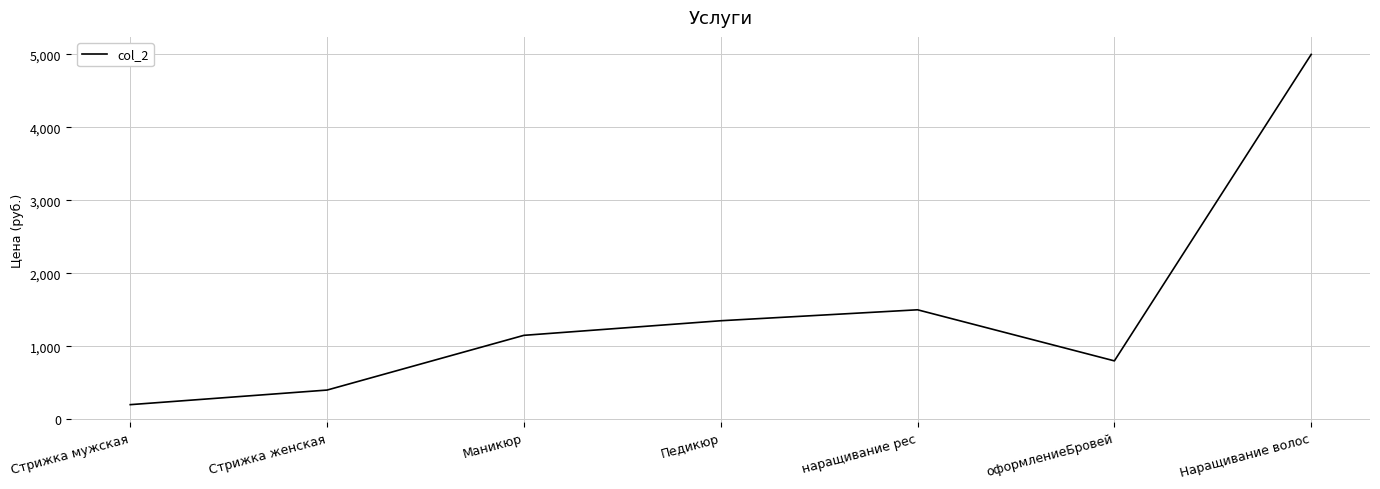

What is the difference between the values at Стрижка мужская and Стрижка женская?

200